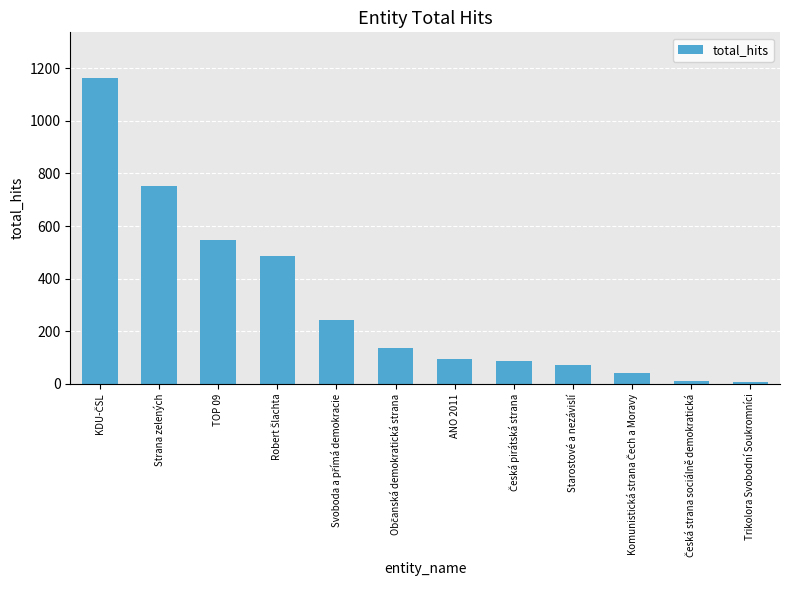

What is the label of the 11th bar from the right?

Strana zelených